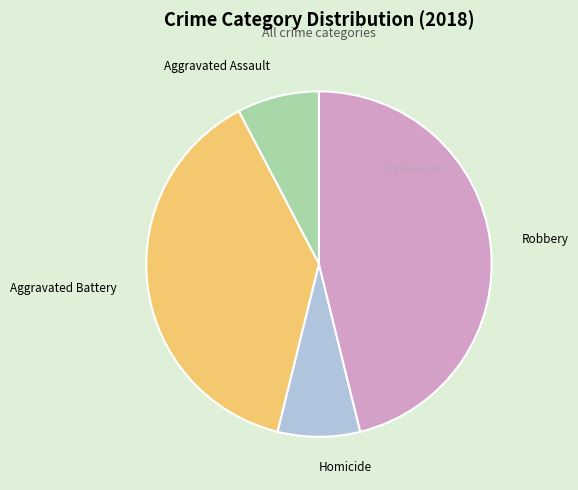

Which slice is the largest?

Robbery